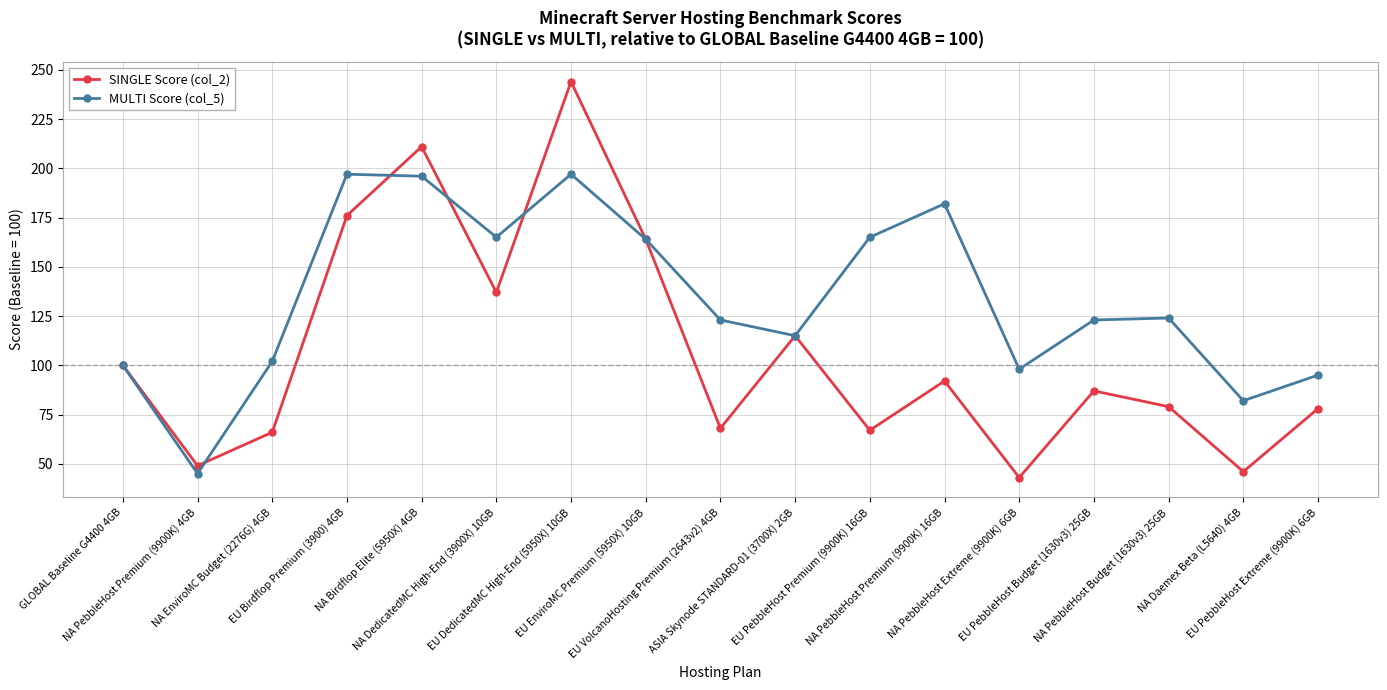

At which category does SINGLE Score (col_2) reach its first local peak?

NA Birdflop Elite (5950X) 4GB